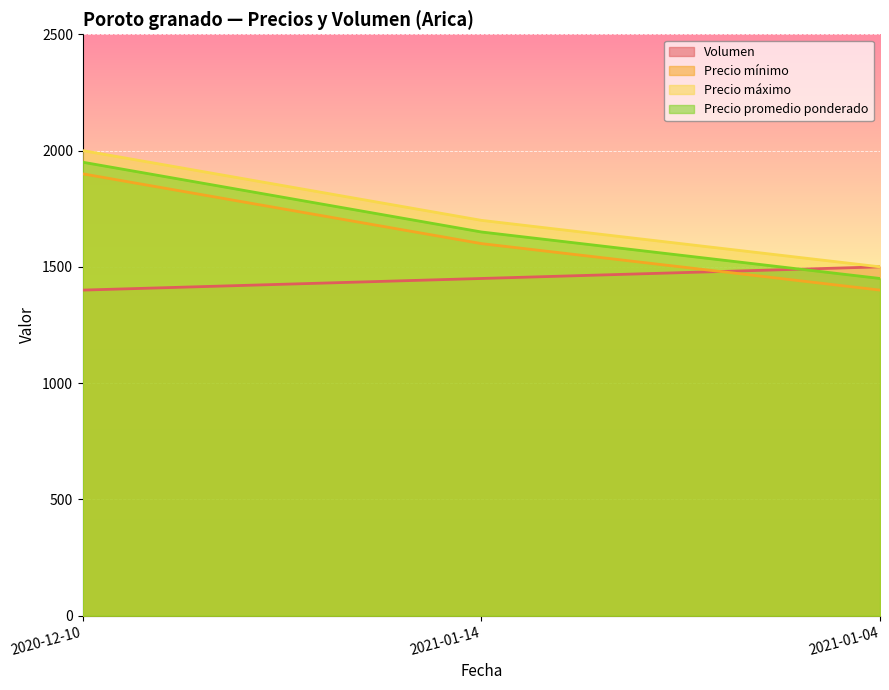

Reading right to left, transcribe all the data shown in this chart.

Volumen: 2021-01-04=1500	2021-01-14=1450	2020-12-10=1400
Precio mínimo: 2021-01-04=1400	2021-01-14=1600	2020-12-10=1900
Precio máximo: 2021-01-04=1500	2021-01-14=1700	2020-12-10=2000
Precio promedio ponderado: 2021-01-04=1450	2021-01-14=1650	2020-12-10=1950